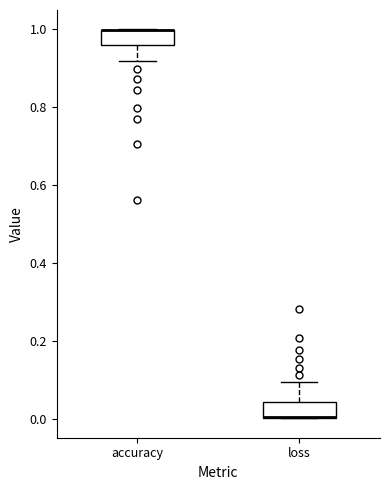

Where does the lower whisker of the box for accuracy end on the y-axis? The values are not printed on the chart, so give them approximately, as read against the axis.

0.92